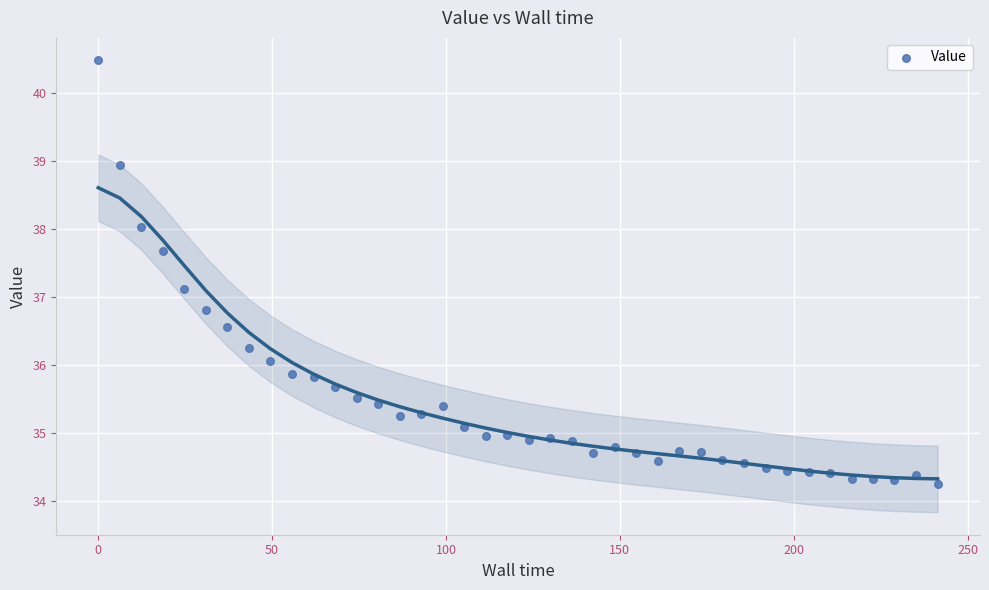

What is the range of Y values (max minus min)?

6.2